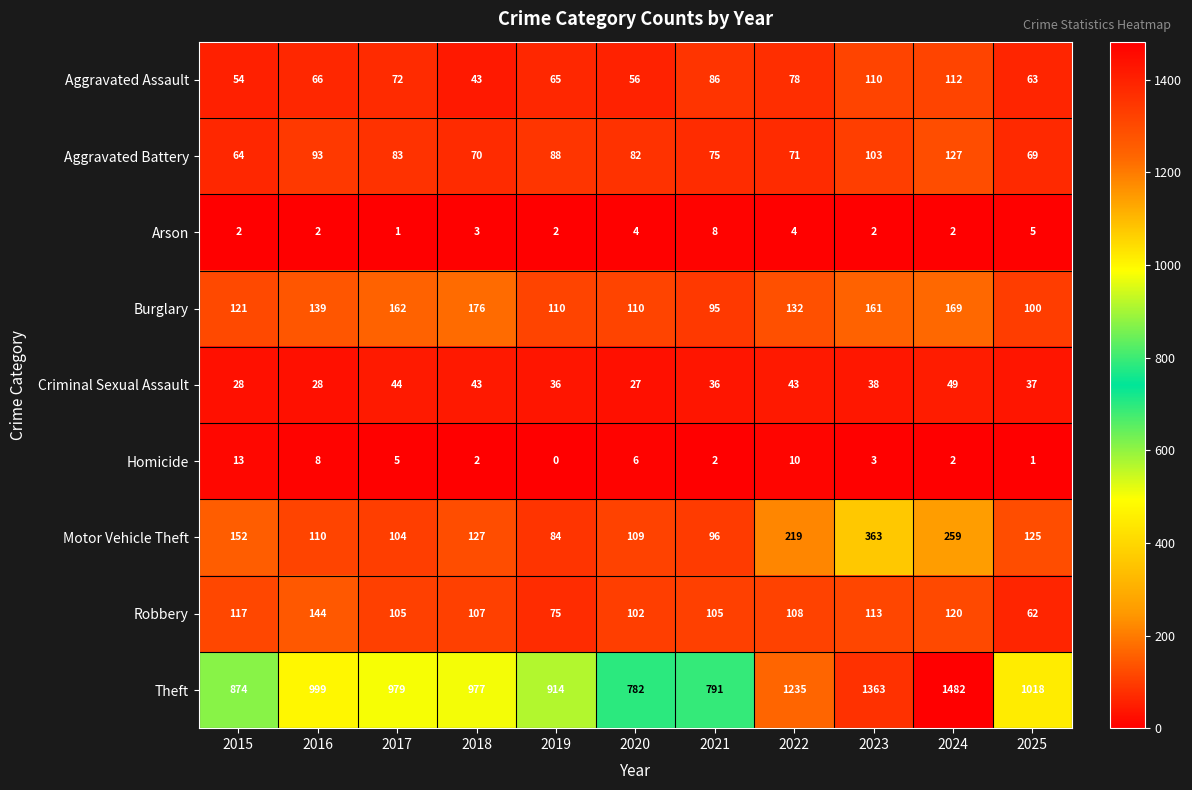

How many distinct data groups are displayed?

9